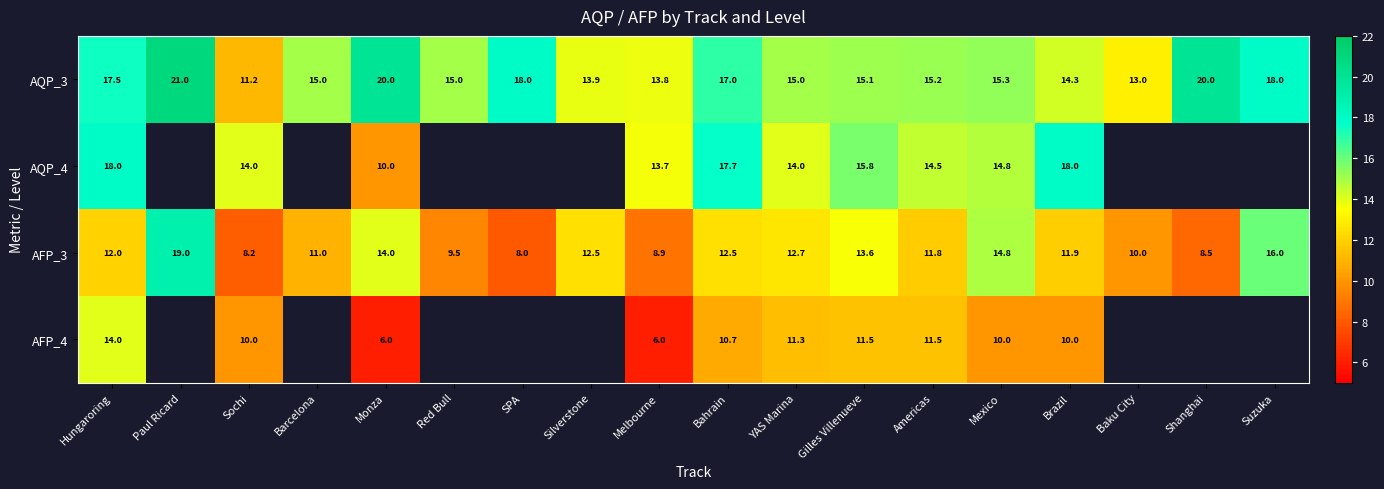

Which series changed the most between Bahrain and Mexico?

AQP_4